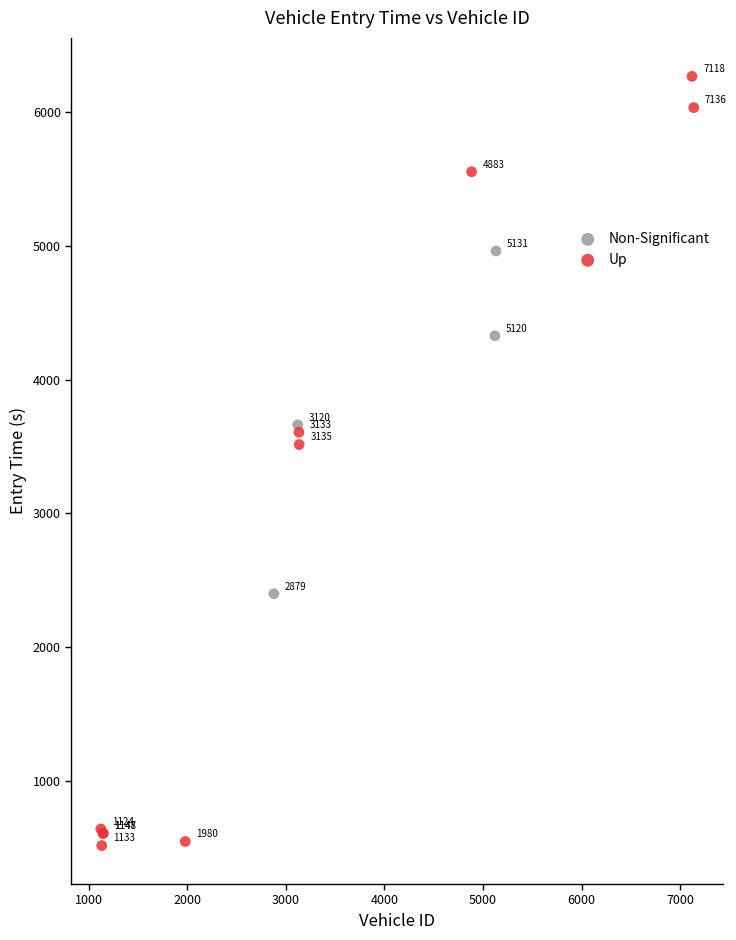

Which series has the largest Y range (max minus min)?

Up